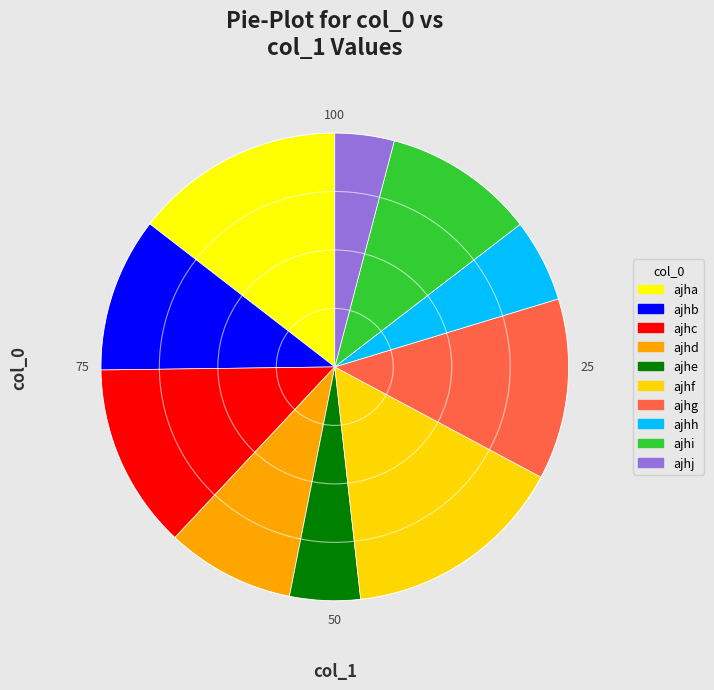

True or false: ajhj accounts for 4% of the total.

True